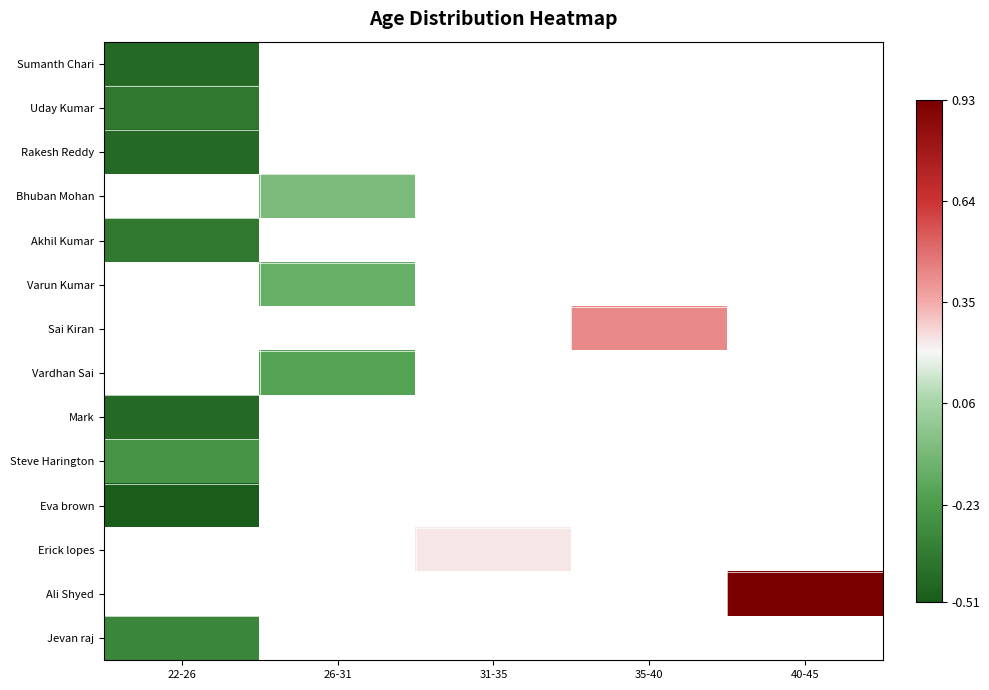

At which label does Akhil Kumar reach its minimum?

22-26